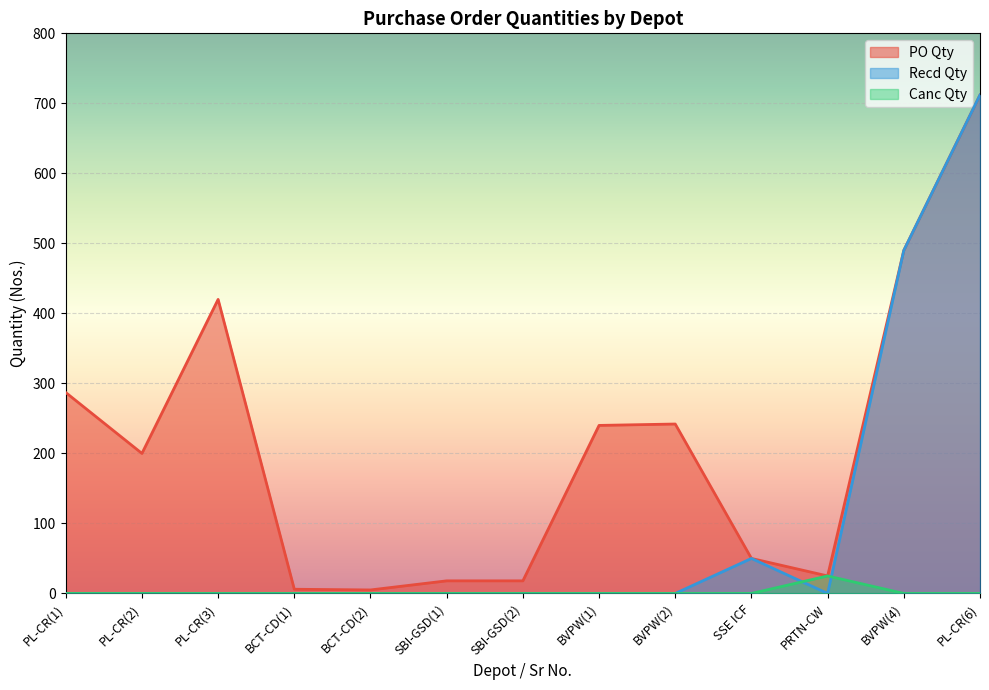

Which has a higher value, PRTN-CW or BCT-CD(2)?

PRTN-CW